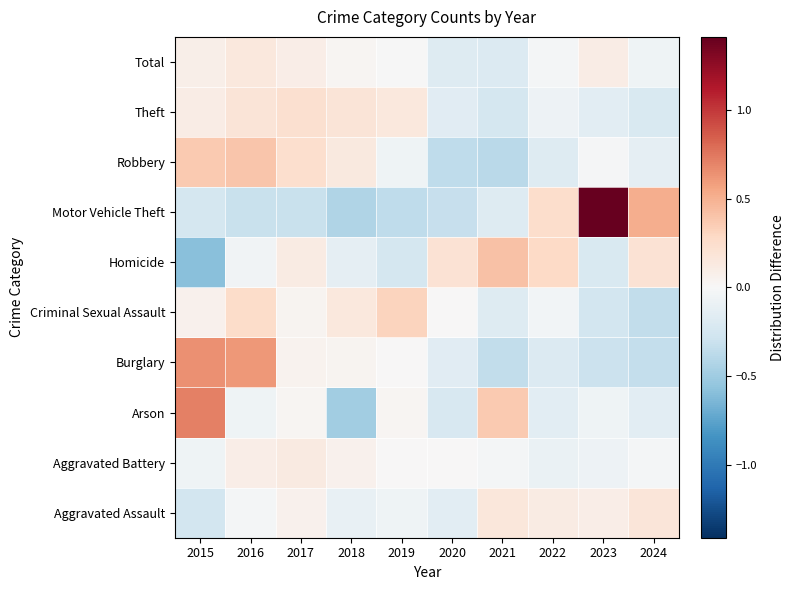

At which category is the sum across all series the highest?

2016